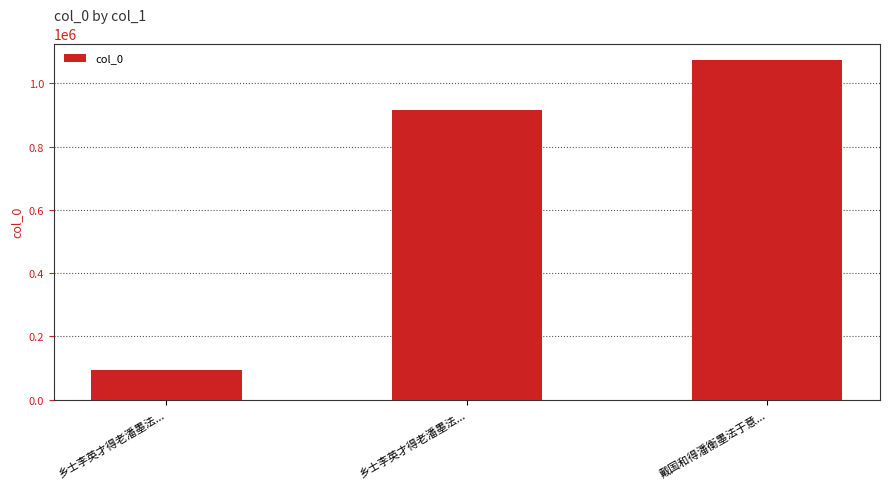

Is it true that the value at 乡士李英才得老潘墨法... is 1638678?

False